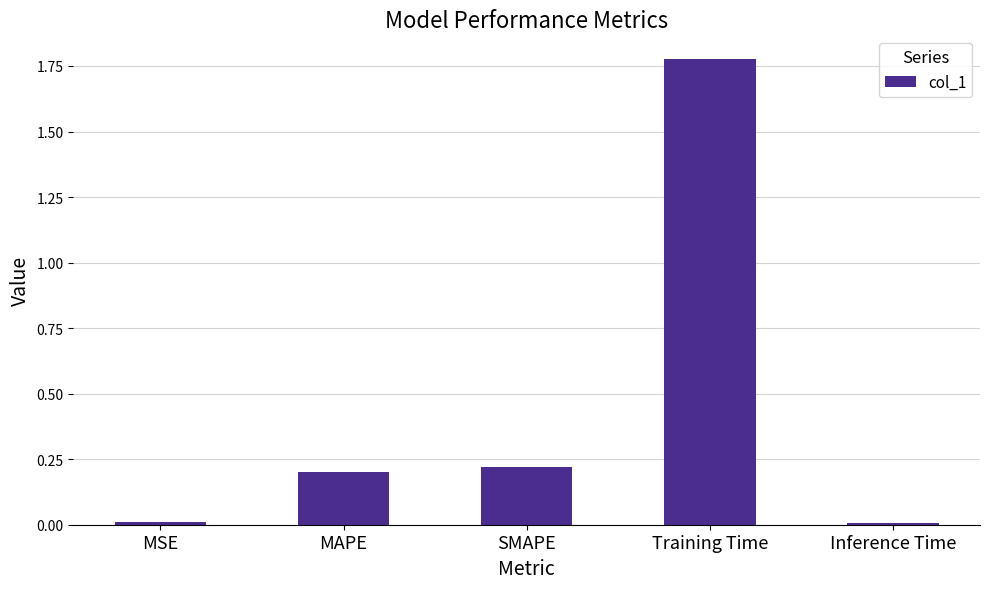

At which category does the chart reach its peak across all series?

Training Time